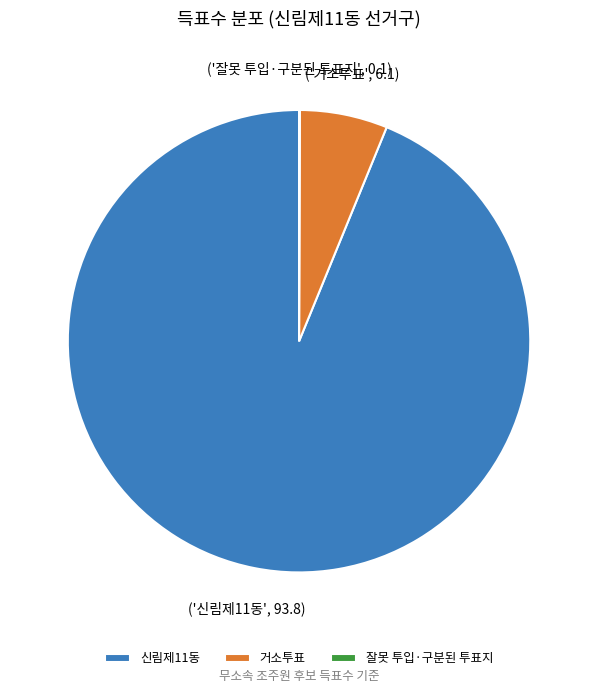

Which category has the biggest portion of the pie?

신림제11동